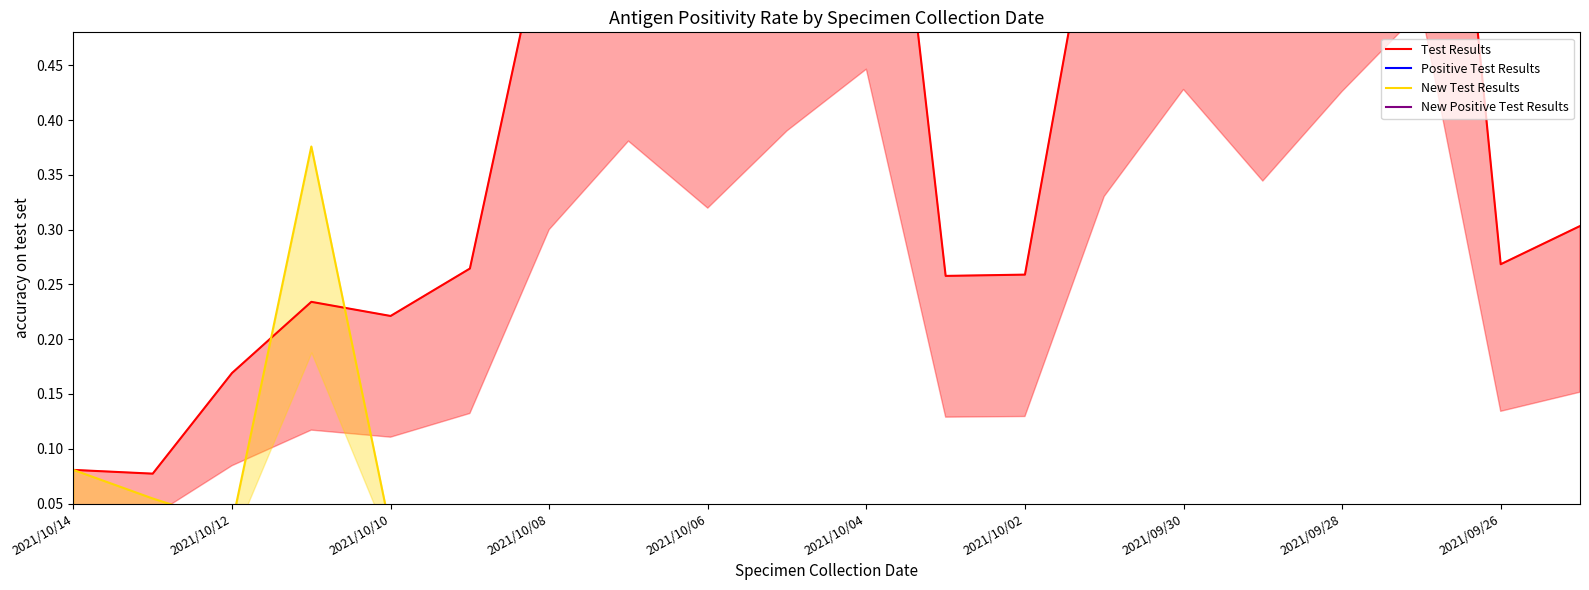

The Test Results series shows 0.1 at 2021/10/14. True or false?

True